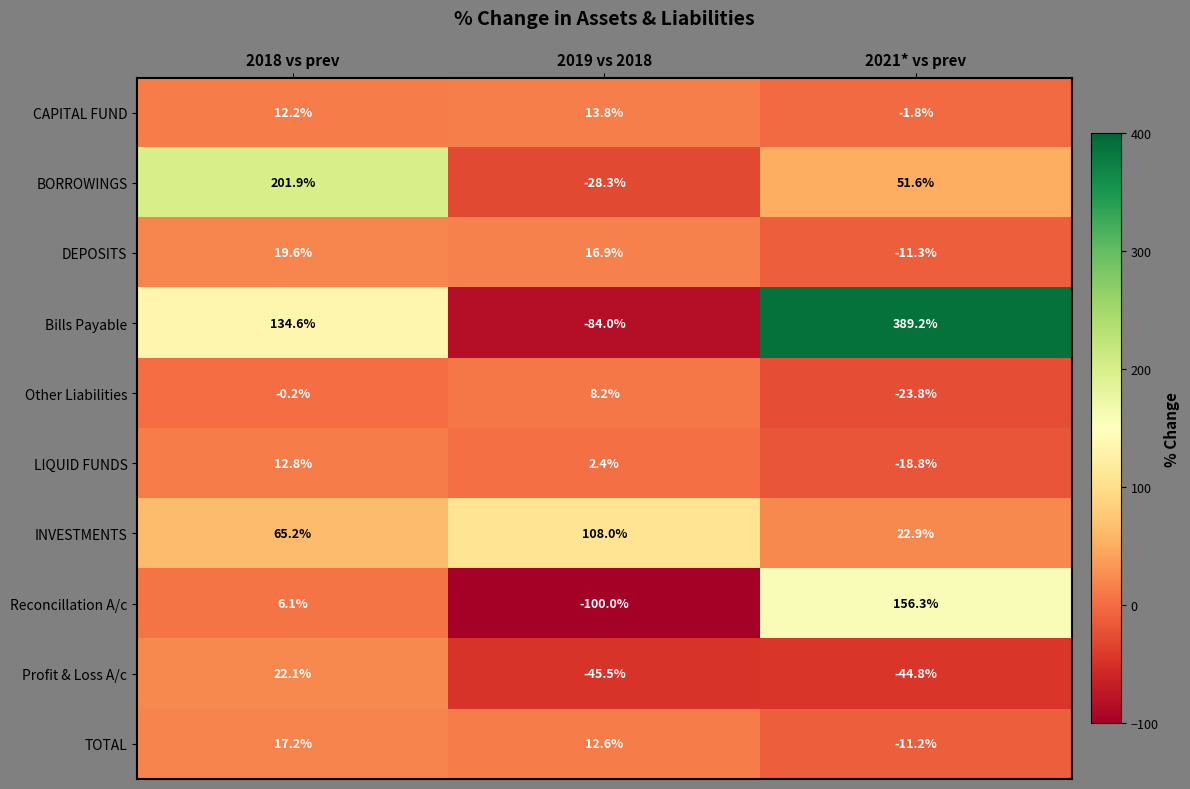

Read the Bills Payable value at 2021* vs prev.

389.2